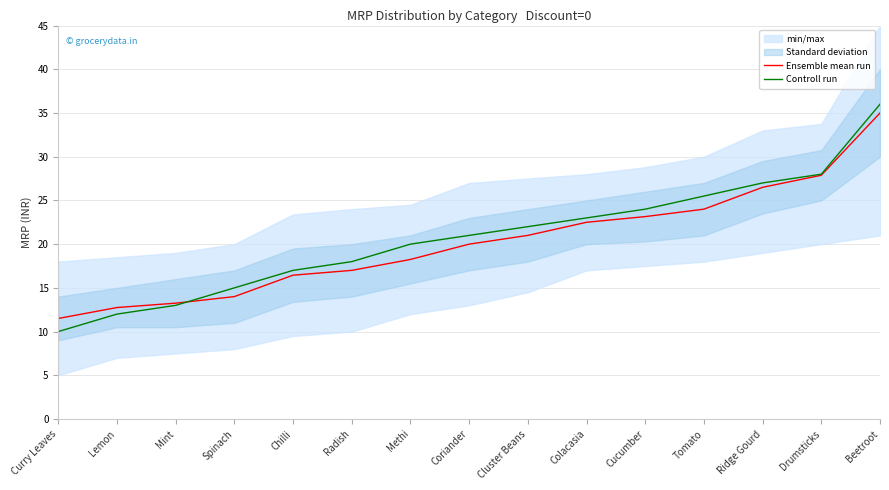

What is the value of the Controll run point at the 15th from the left?

36.0